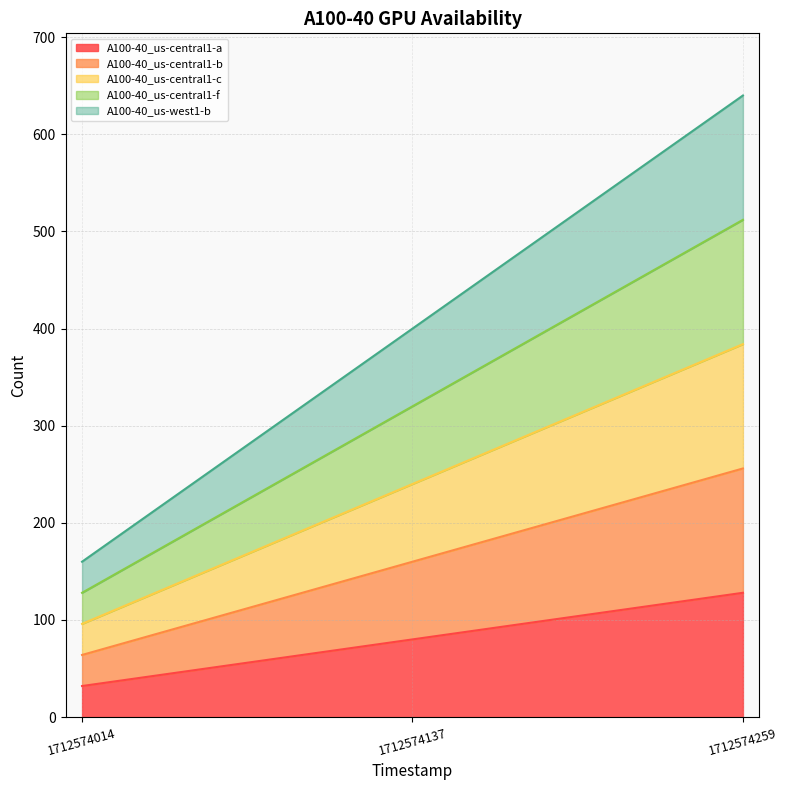

Does the chart have visible grid lines?

Yes